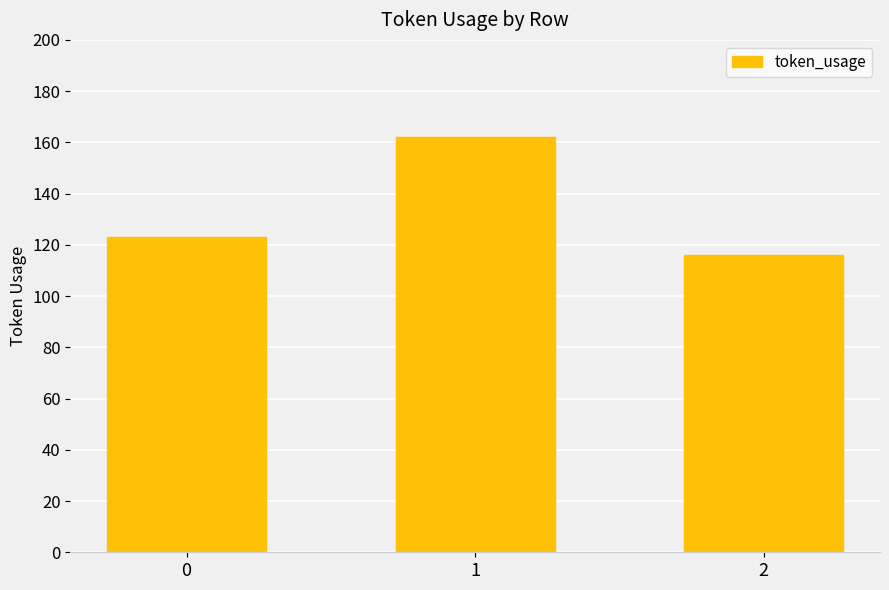

True or false: the data shows 162 at 1.

True